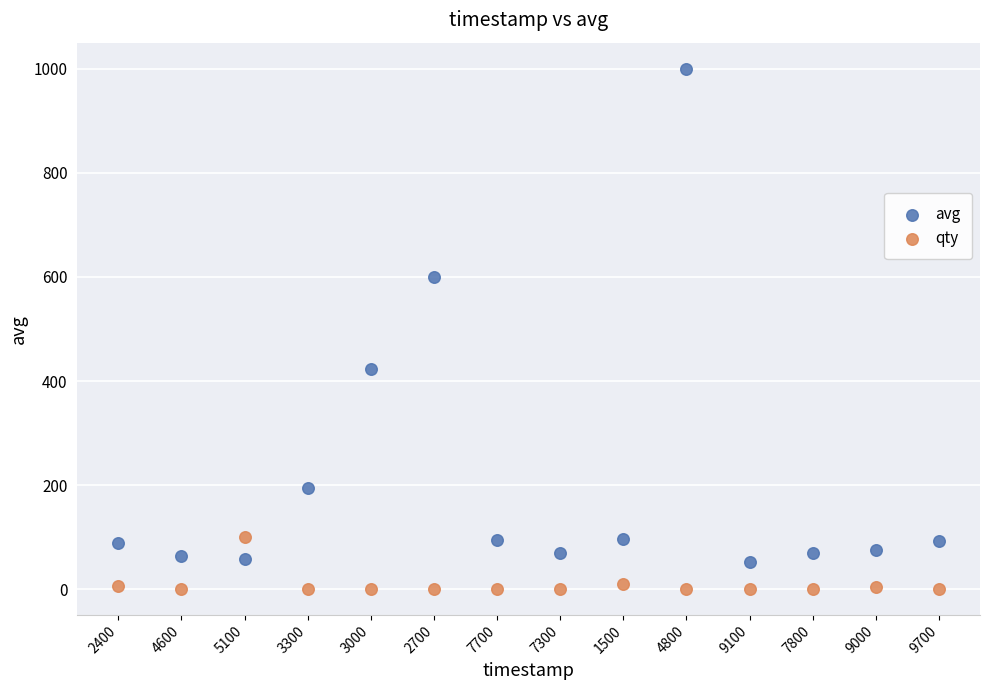

Across all data points, what is the range of Y values (max minus min)?

999